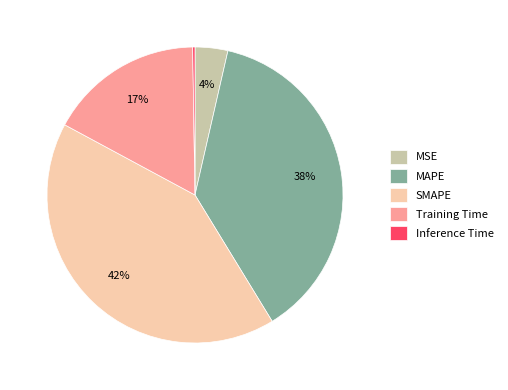

The Training Time slice represents 17% of the pie. True or false?

True